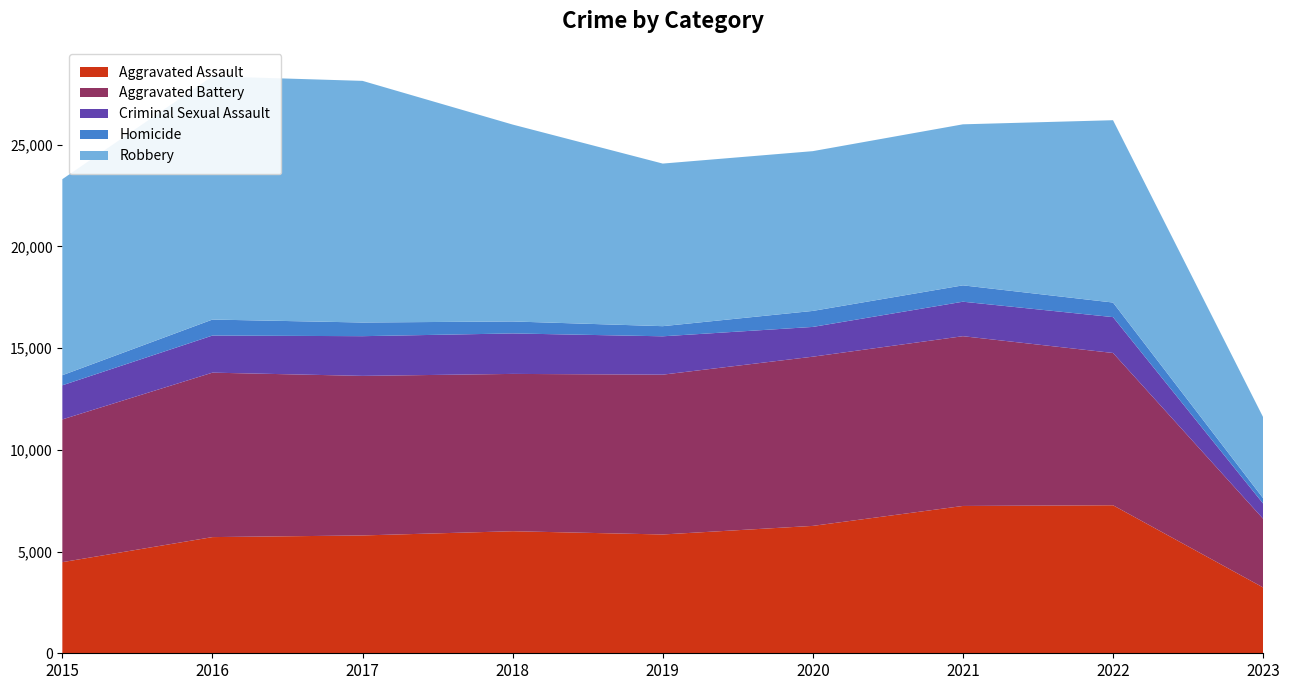

Reading right to left, transcribe all the data shown in this chart.

Aggravated Assault: 3236	7277	7243	6263	5841	6001	5793	5712	4480
Aggravated Battery: 3377	7487	8346	8319	7857	7734	7845	8085	7018
Criminal Sexual Assault: 749	1763	1696	1463	1886	1990	1952	1824	1677
Homicide: 263	717	804	787	498	589	672	786	496
Robbery: 3984	8964	7917	7855	7994	9680	11880	11960	9638